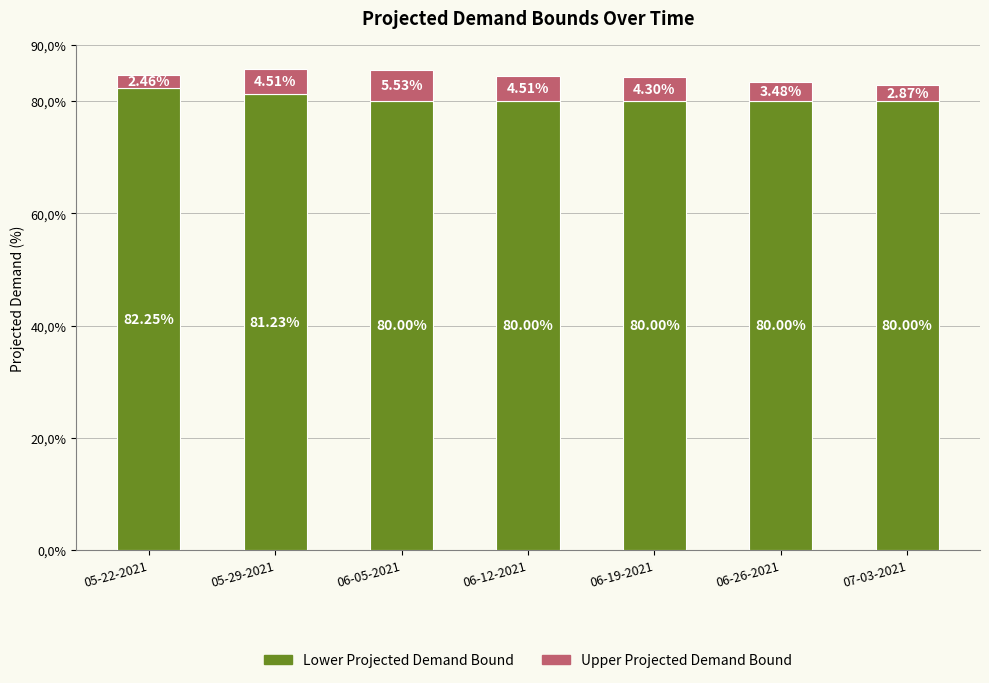

What position from the left is 05-22-2021?

1